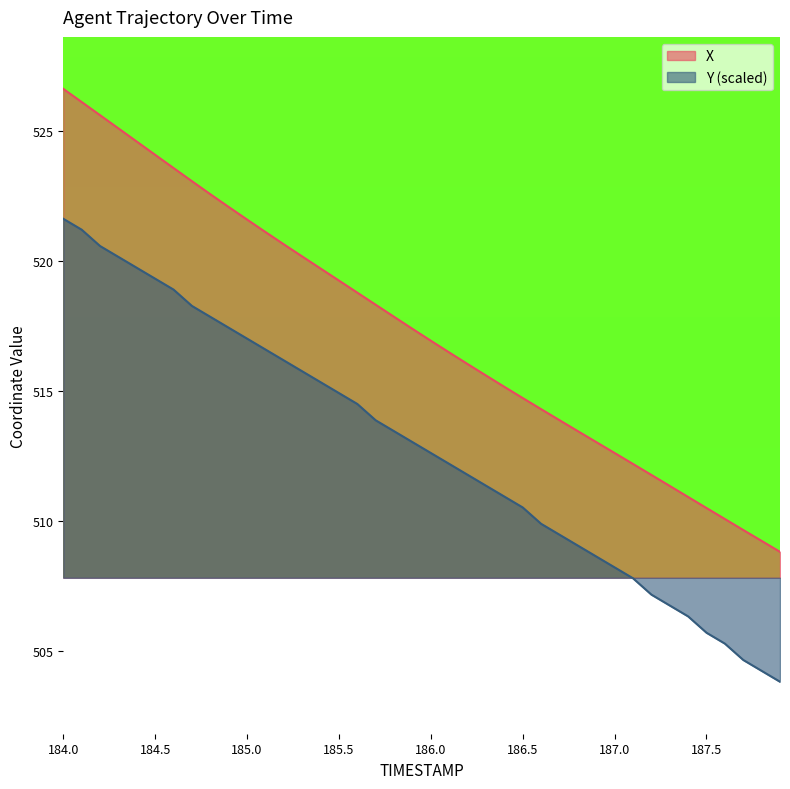

What is the difference between the maximum and minimum values in the X series?

17.8